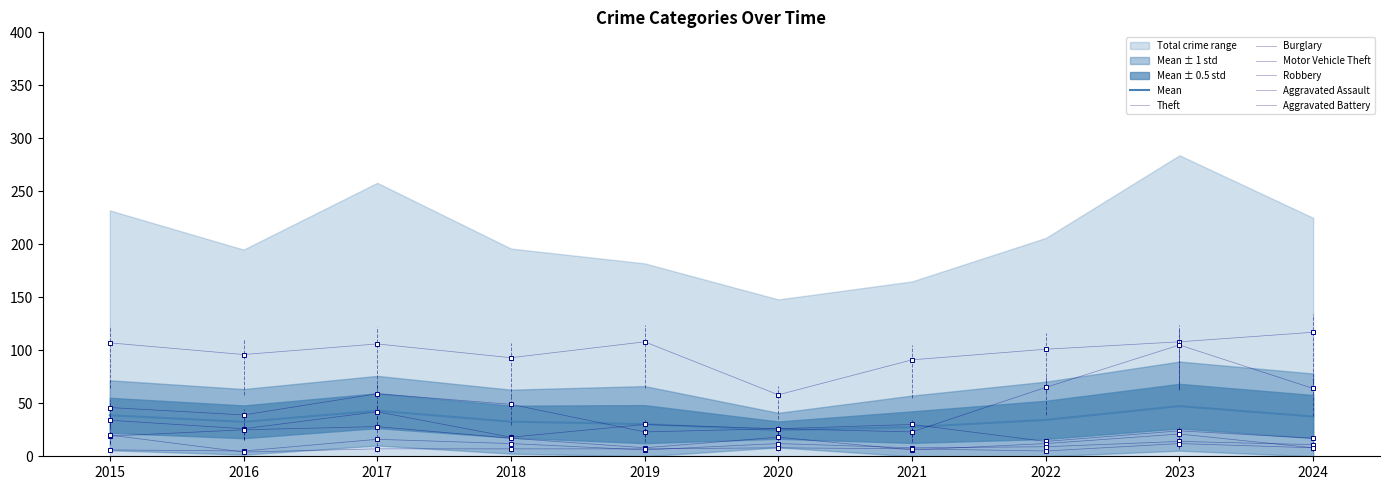

Which series ends up on top after the final intersection of Motor Vehicle Theft and Burglary?

Motor Vehicle Theft